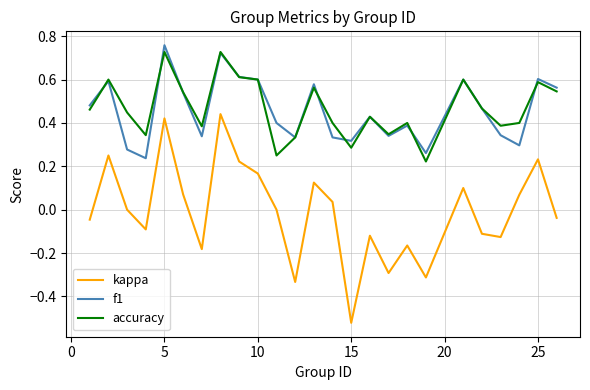

True or false: kappa and accuracy cross at least once.

False